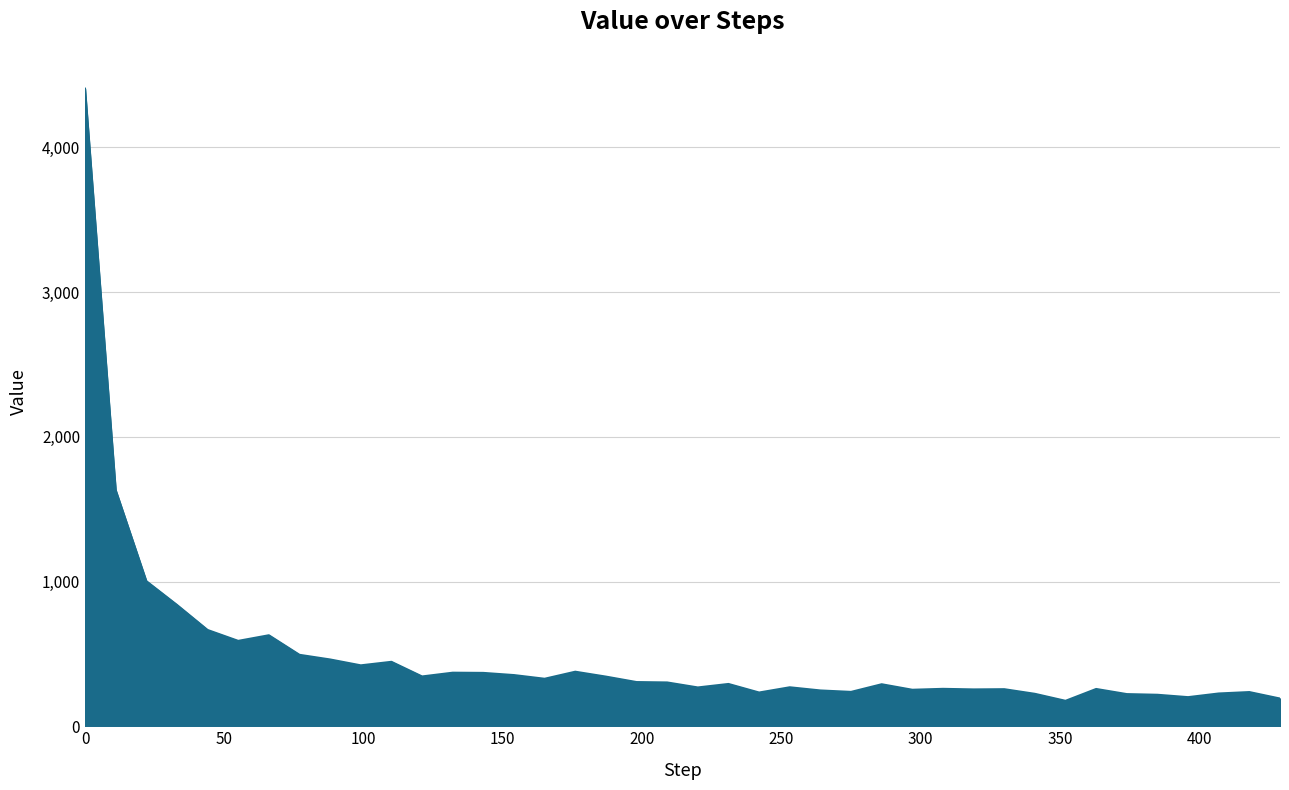

What is the greatest value displayed?

4405.8